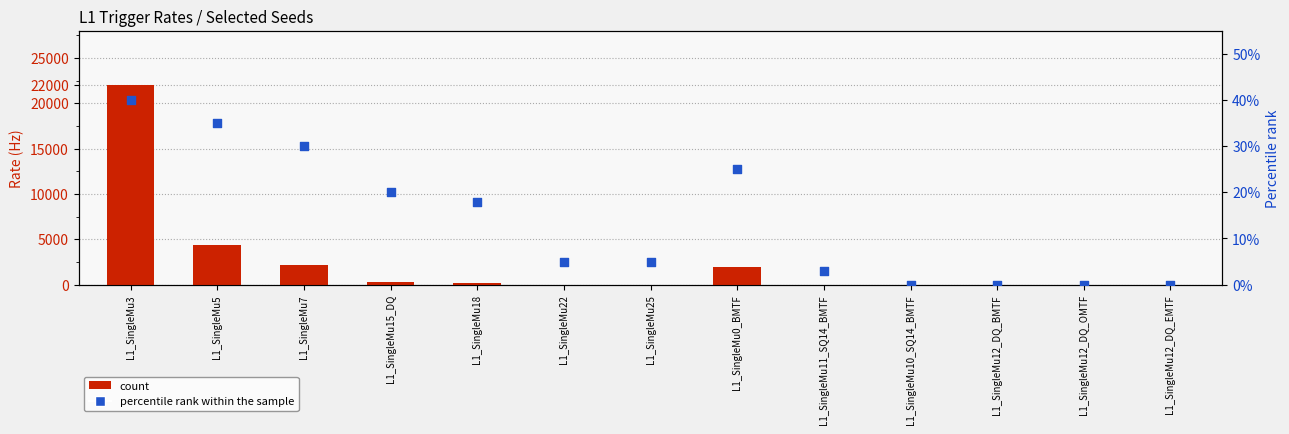

At how many categories does at least one series exceed 11411?

1